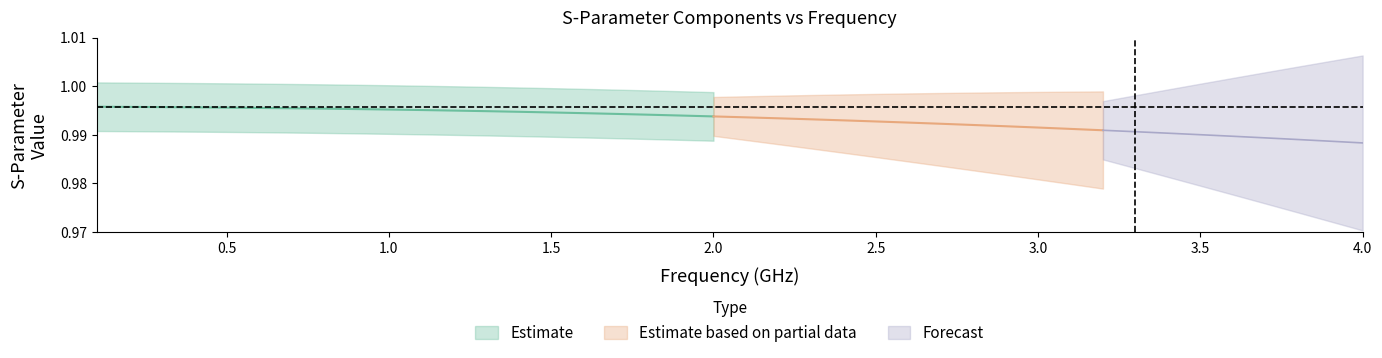

Does the chart display data point markers on the line(s)?

No